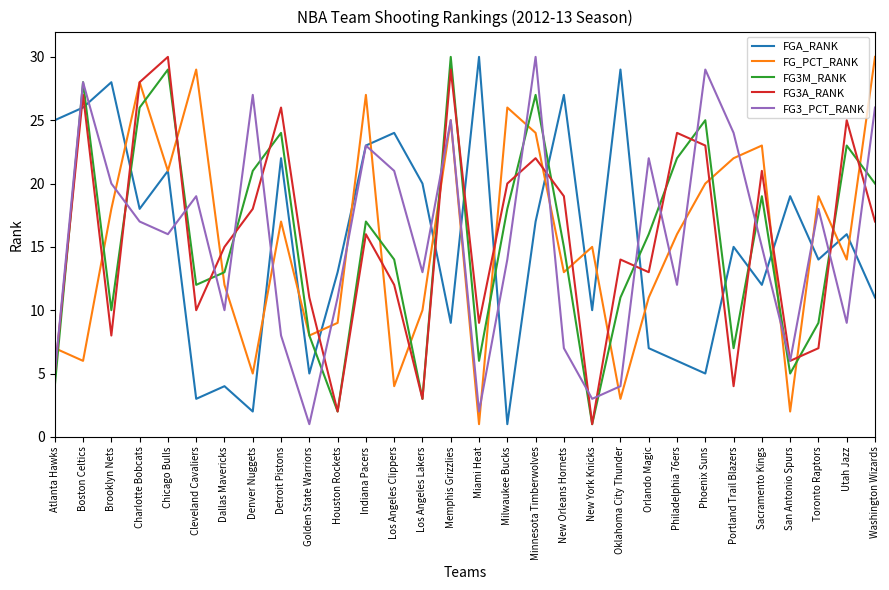

What position from the left is Charlotte Bobcats?

4